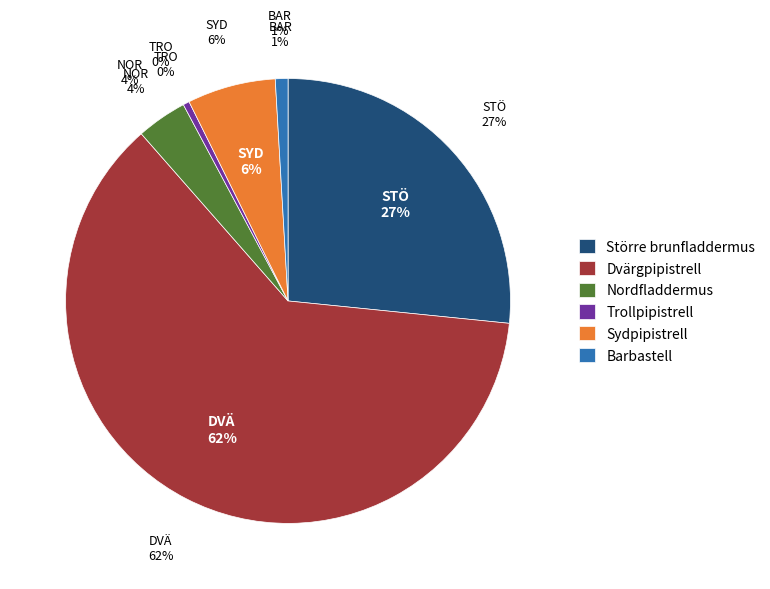

Which slice is the smallest?

Trollpipistrell